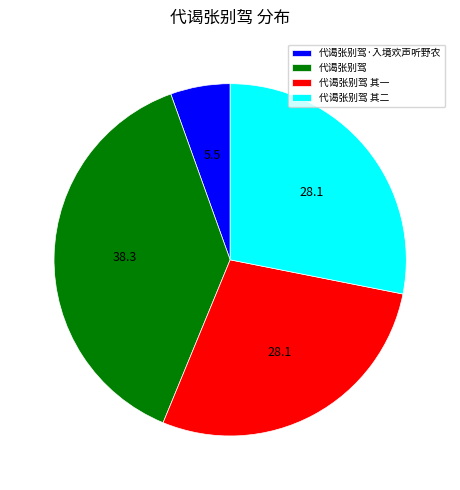

The 代谒张别驾 其一 slice represents 33% of the pie. True or false?

False